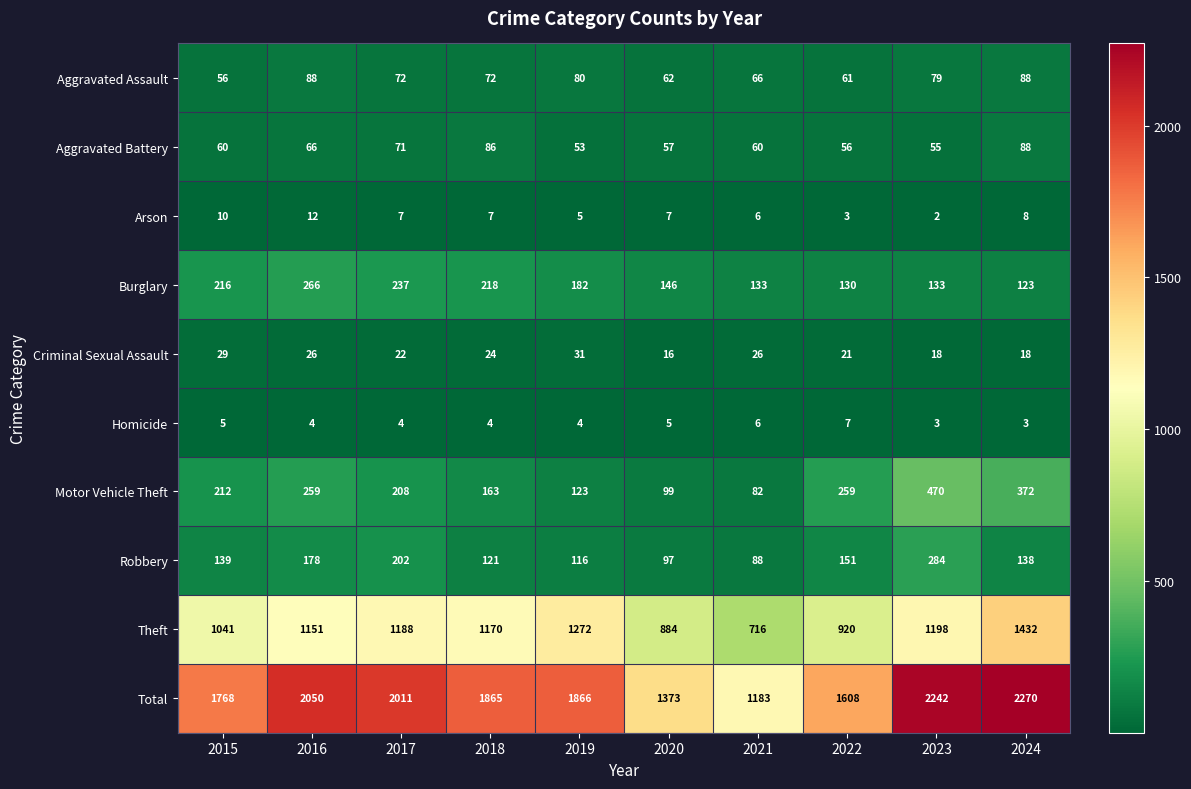

Which series has the largest total across all categories?

Total